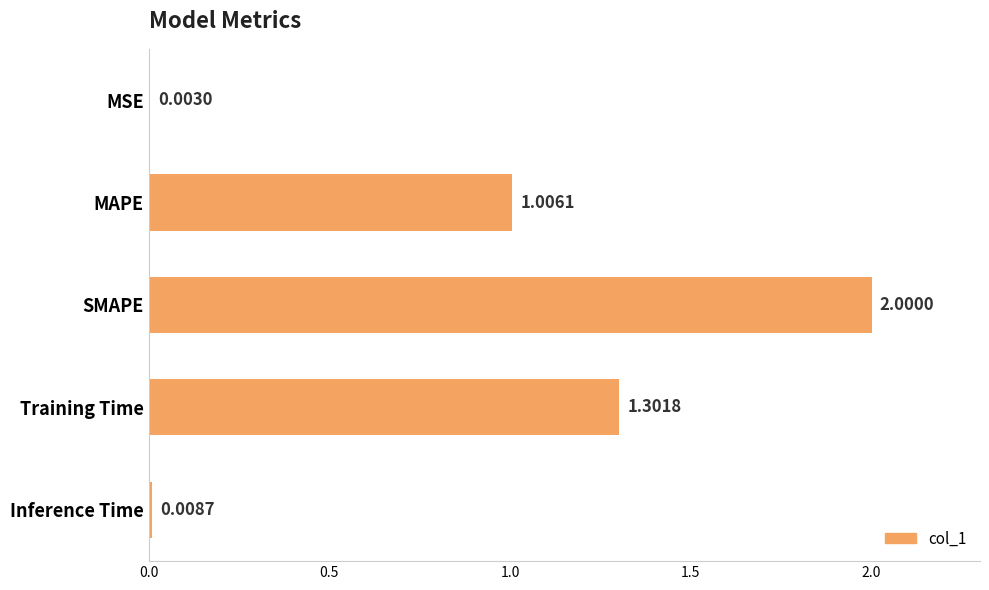

What is the sum of all values?

4.3